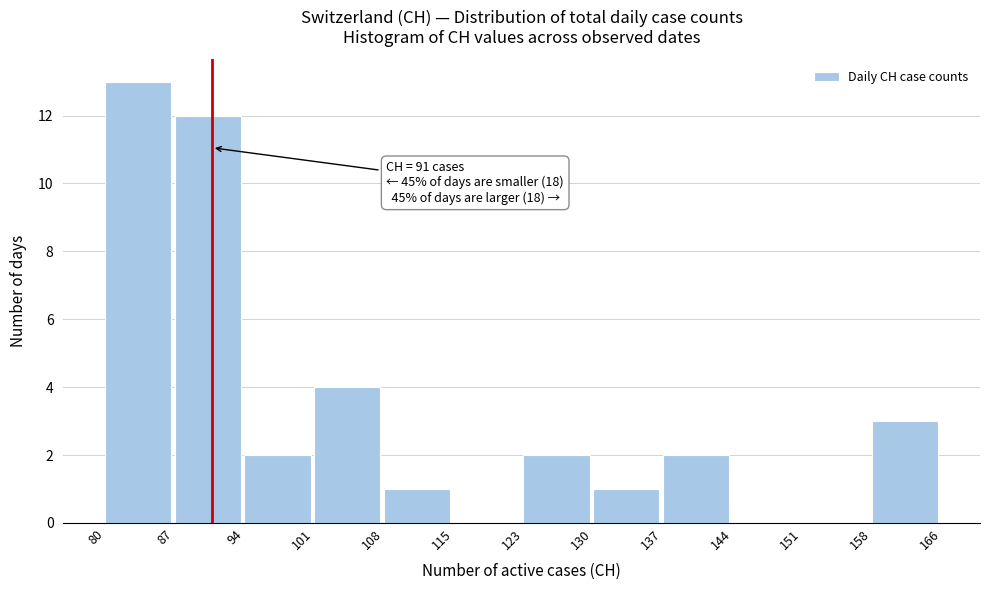

Which range on the x-axis has the tallest bar?

80 to 87